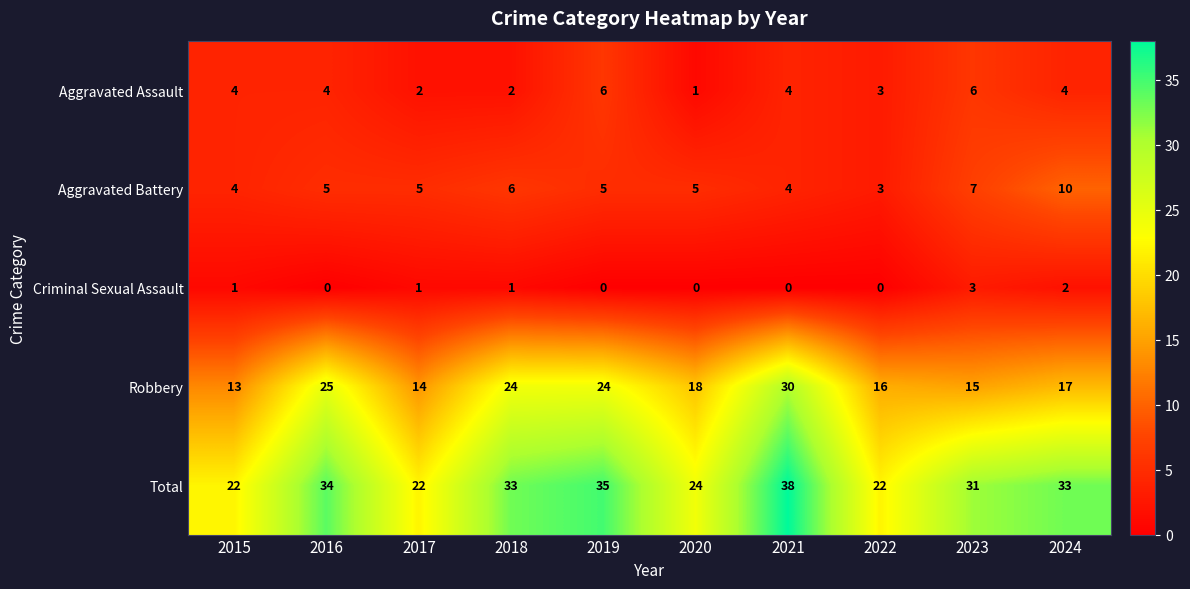

True or false: Aggravated Assault has a value of 4 at 2016.

True